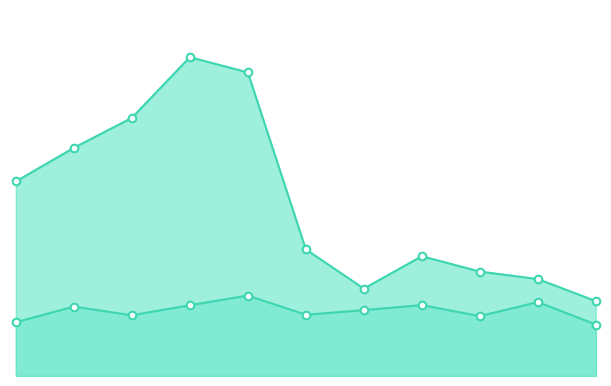

At which category is the sum across all series the highest?

2018